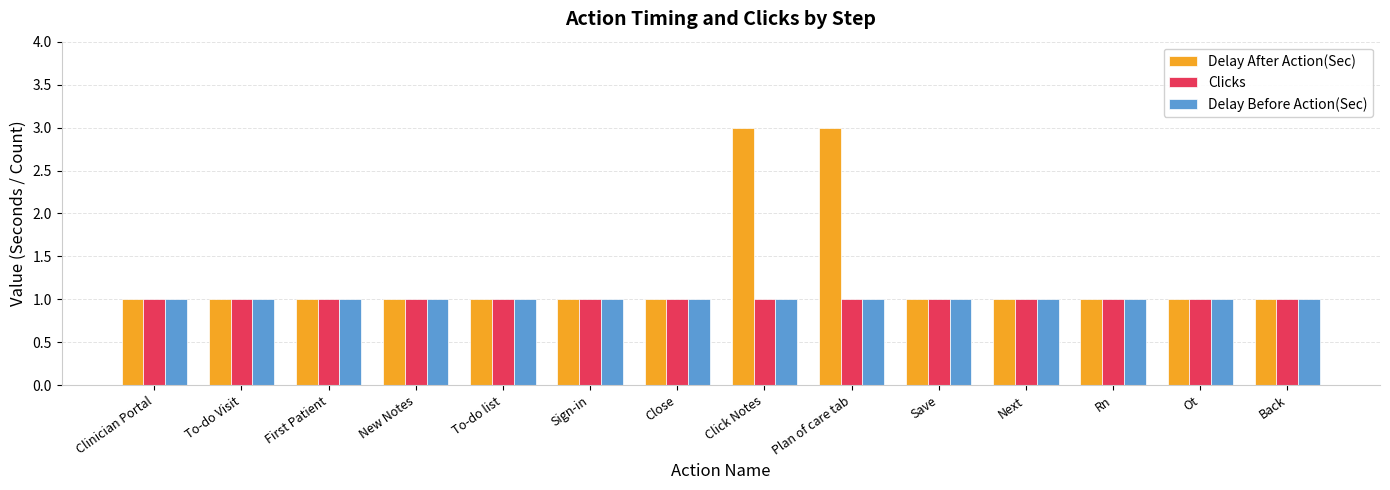

Does the chart contain any negative values?

No